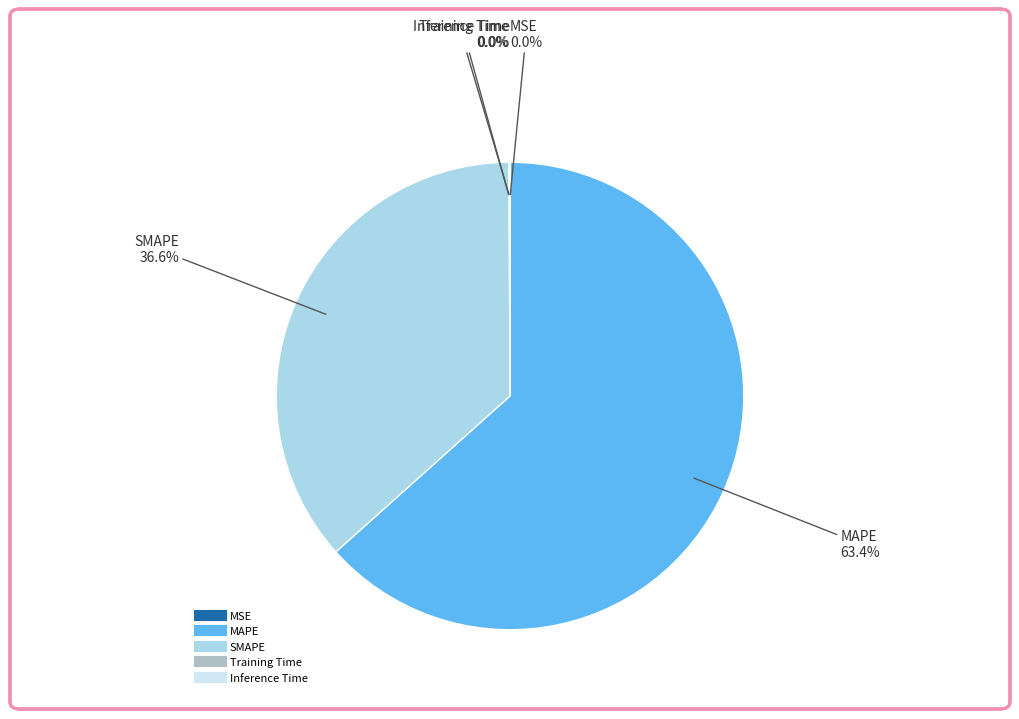

To the nearest percent, what is the average slice percentage?

20%